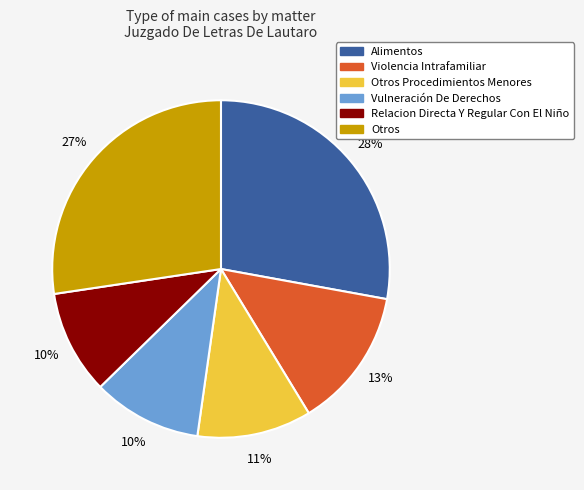

How many slices are in this pie chart?

6